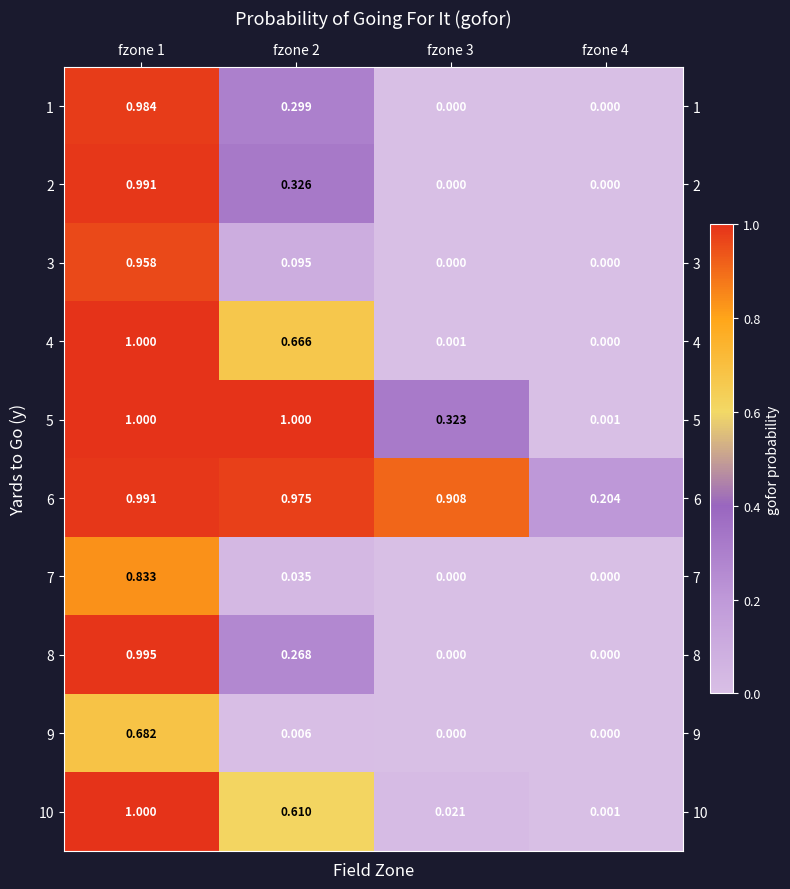

Is the value of 10 at fzone 4 greater than the value of 7 at fzone 2?

No